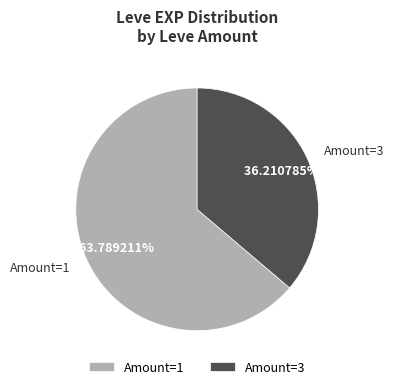

To the nearest percent, what is the difference between the largest and smallest slice percentages?

28%